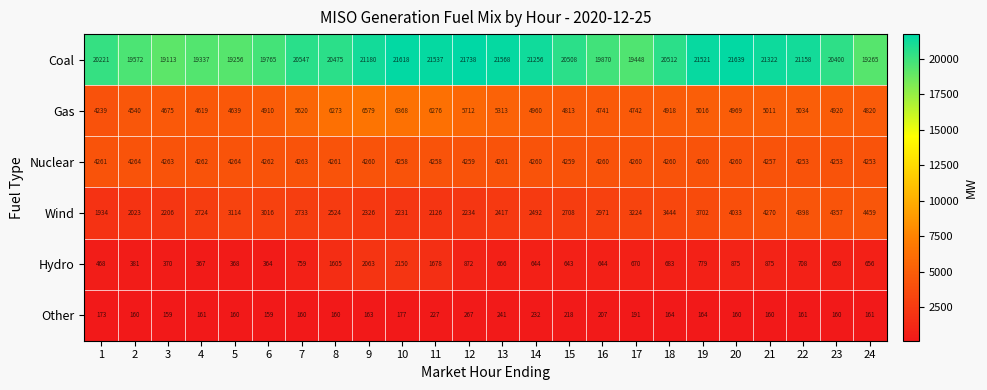

What is the lowest value of the Nuclear series?

4253